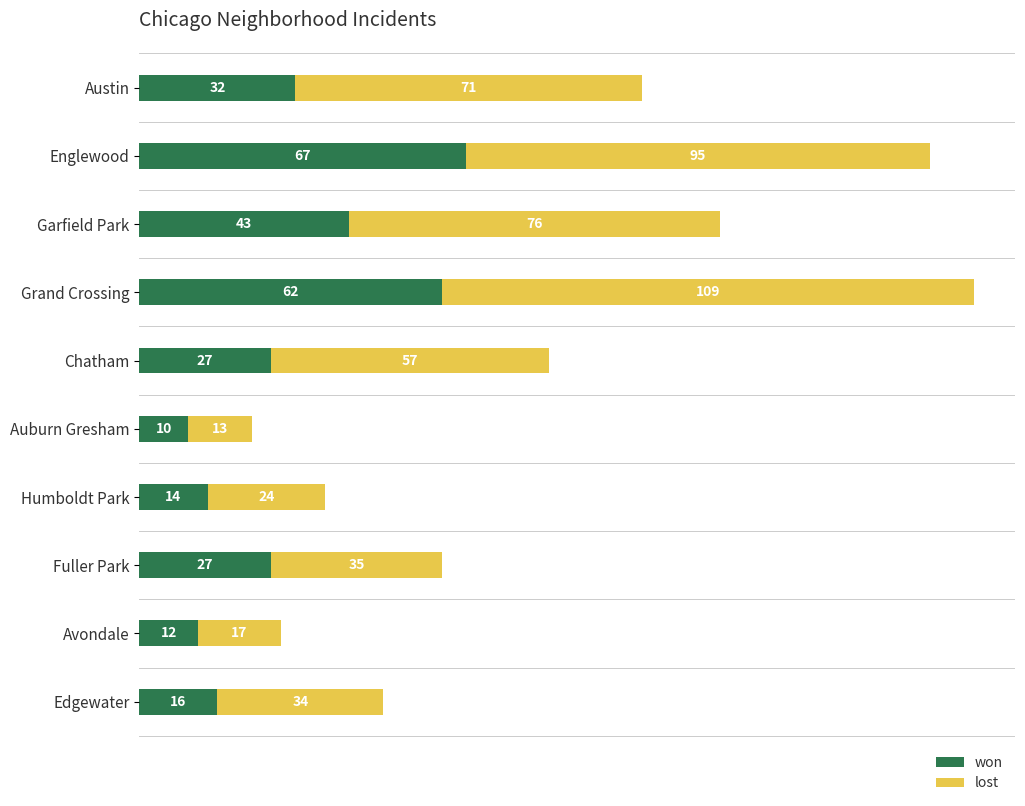

At which category is the sum across all series the highest?

Grand Crossing